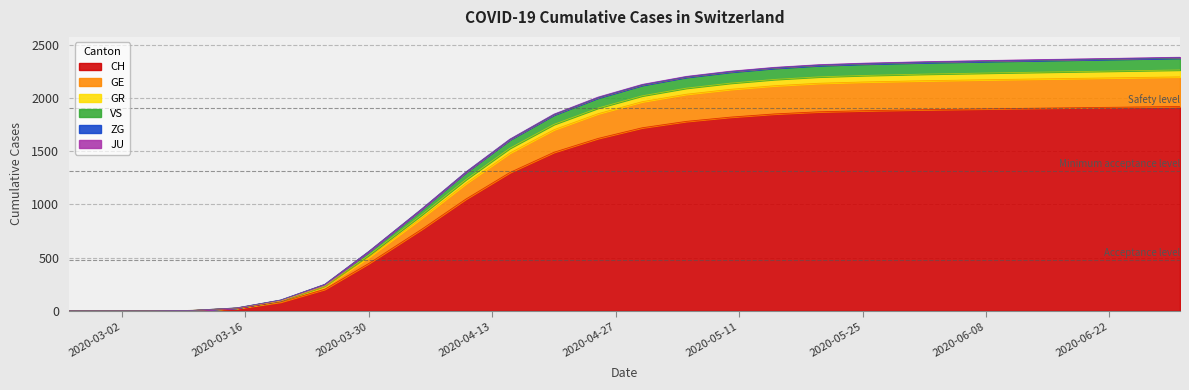

How many values in the ZG series exceed 1849?

11